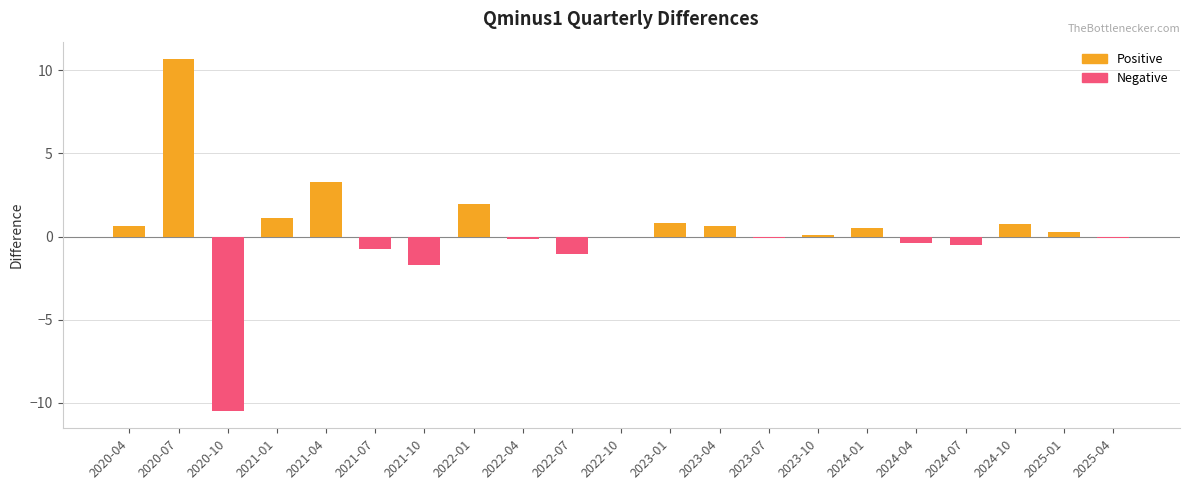

What is the difference between the second highest and minimum values?

13.7